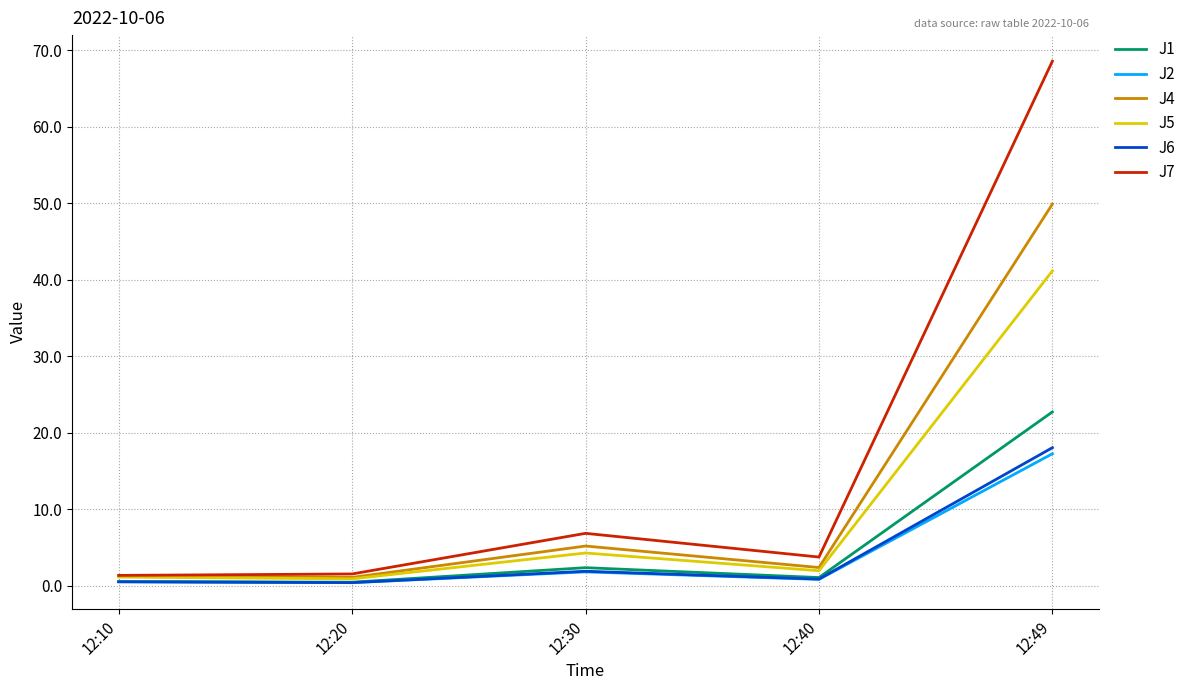

At how many categories does at least one series exceed 37?

1